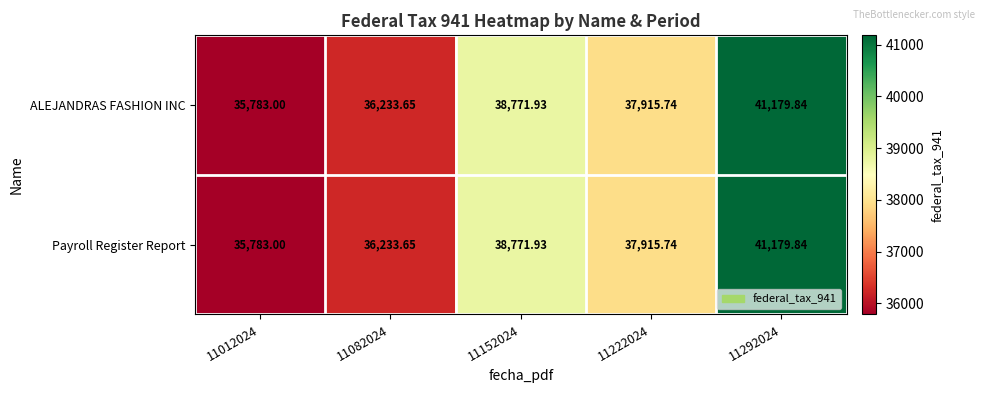

How many data points does each series have?

5